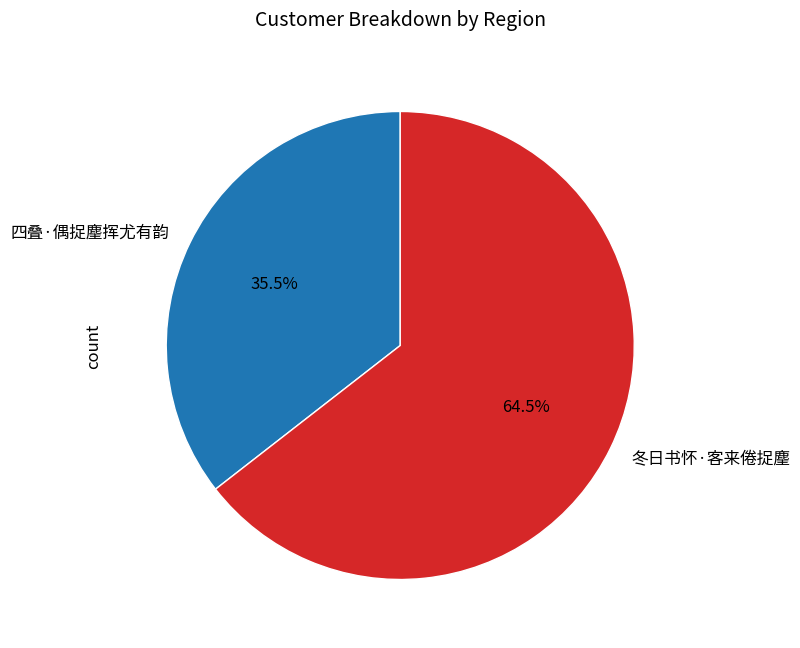

Rank the categories by value from highest to lowest.

冬日书怀·客来倦捉麈, 四叠·偶捉麈挥尤有韵